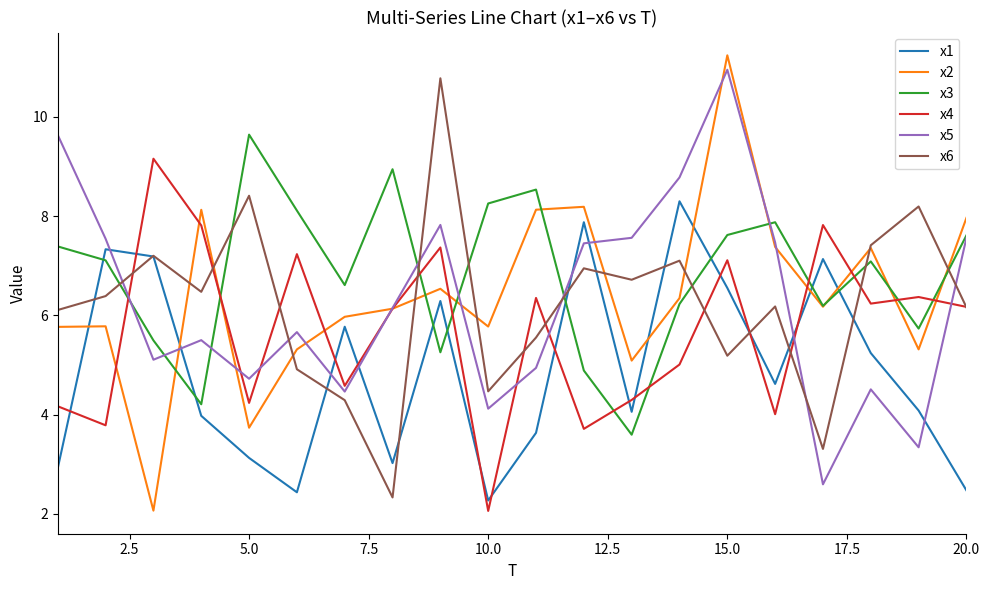

What is the difference between the maximum and minimum values in the x1 series?

6.0